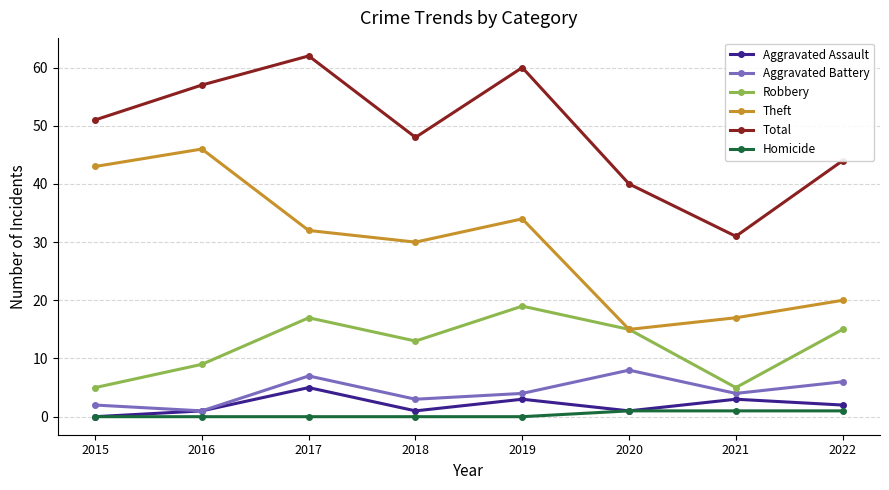

Which series has the largest total across all categories?

Total